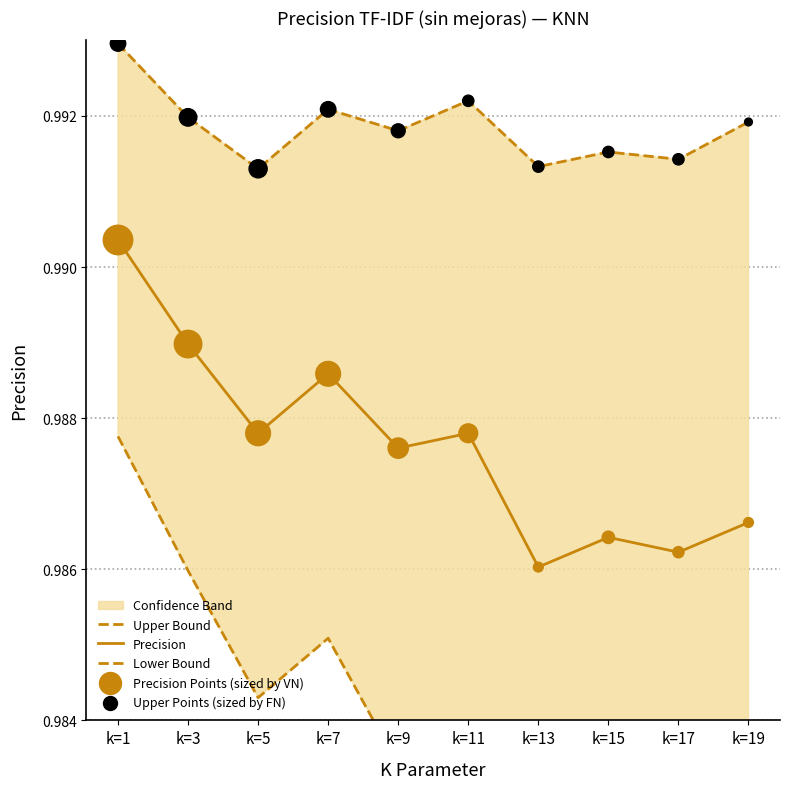

Is it true that Precision equals 0.4 at k=19?

False